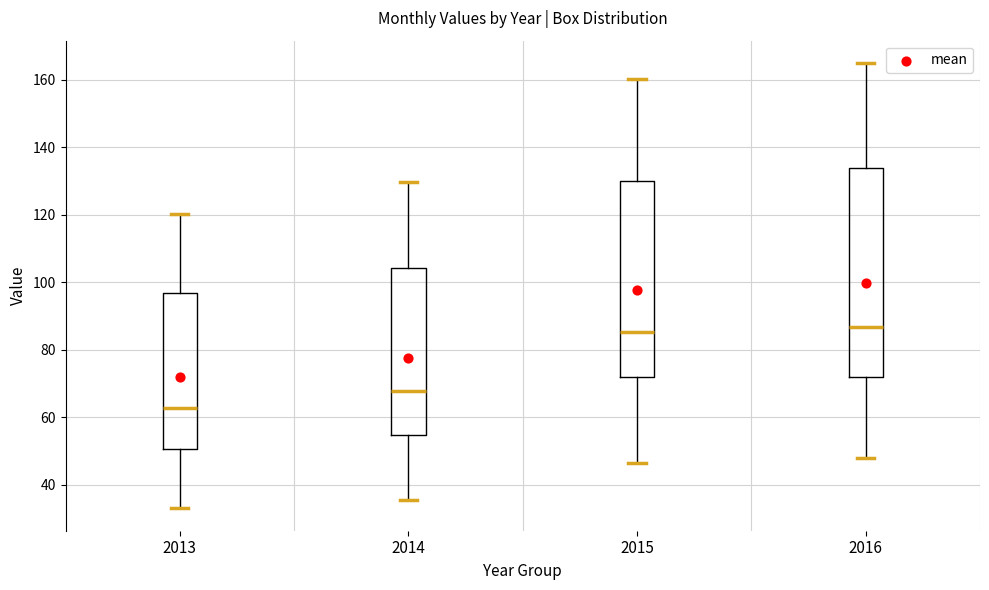

Reading left to right, read every box against the y-axis: the position of its median line, the range the box covers, and the ends of its whiskers. The values are not printed on the chart, so give them approximately, as read against the axis.

2013: median 62, box 50 to 96, whiskers 34 to 120
2014: median 68, box 54 to 104, whiskers 36 to 130
2015: median 86, box 72 to 130, whiskers 46 to 160
2016: median 86, box 72 to 134, whiskers 48 to 166